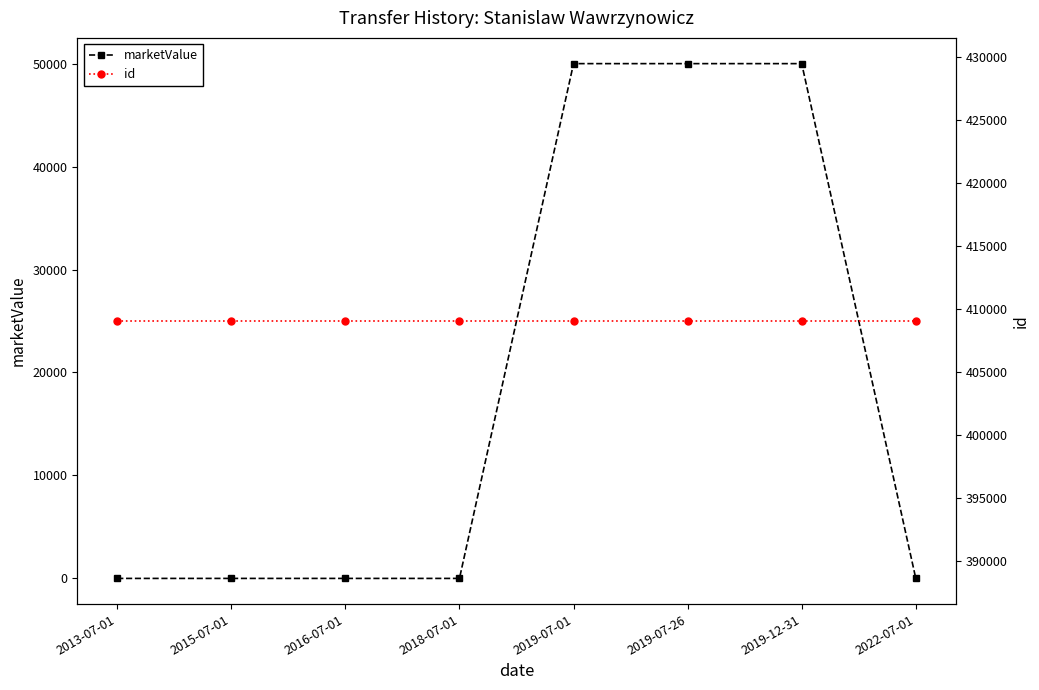

Is it true that id equals 200214 at 2019-07-01?

False